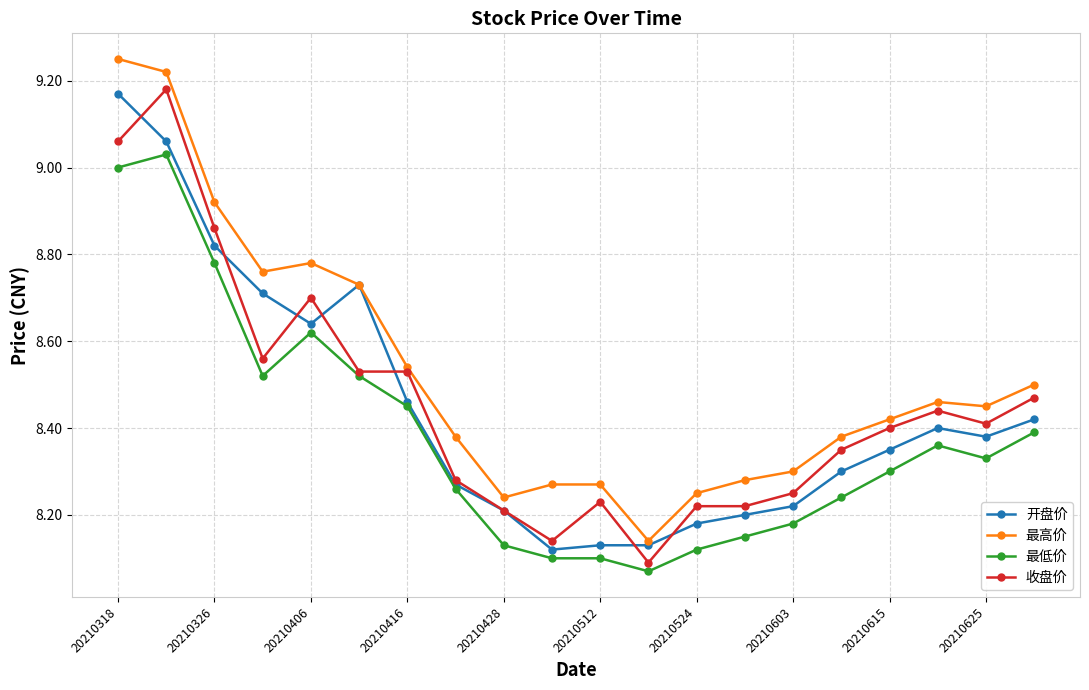

Which series has the largest total across all categories?

最高价